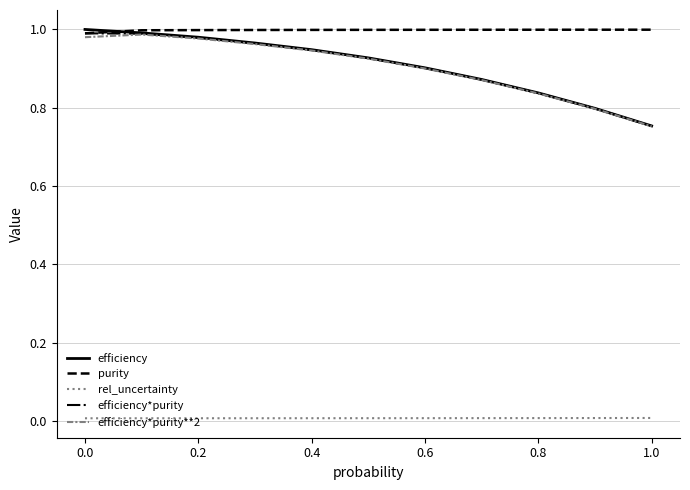

Which series has the widest spread of values?

efficiency